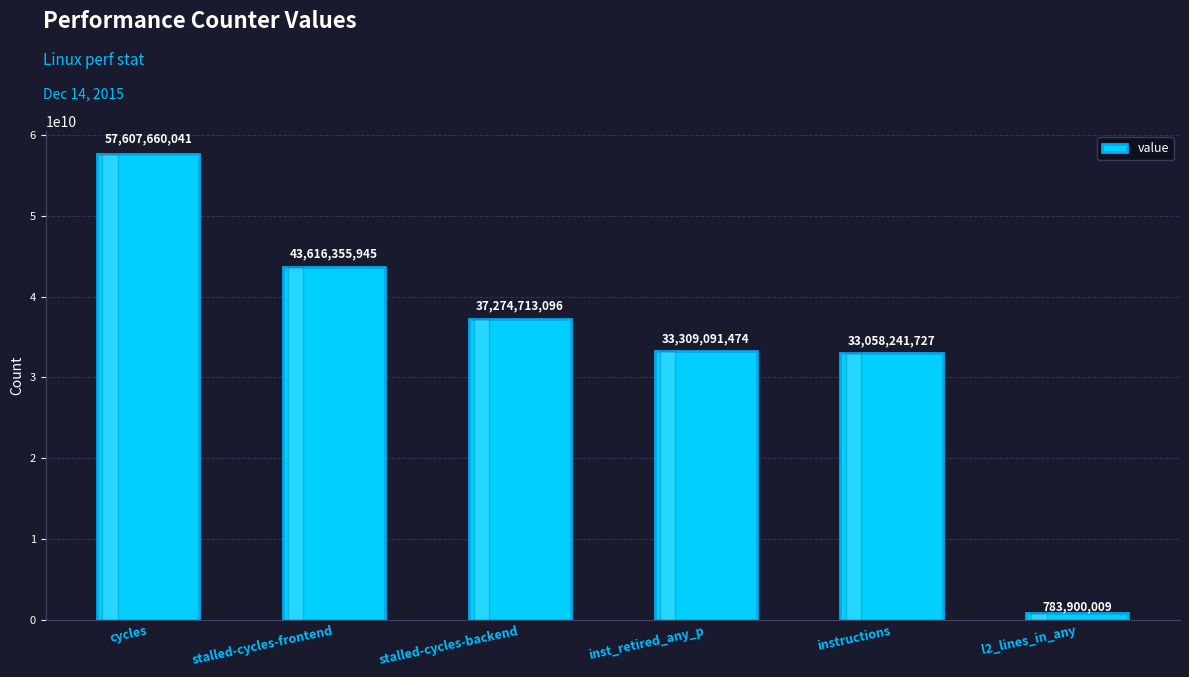

Reading left to right, list all the values displayed in this chart.

57607660041	43616355945	37274713096	33309091474	33058241727	783900009